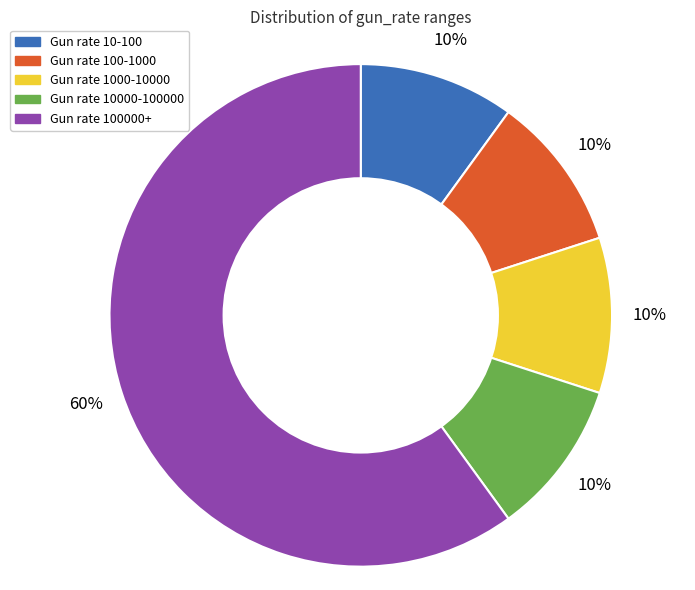

What percentage is the Gun rate 10000-100000 slice, to the nearest percent?

10%